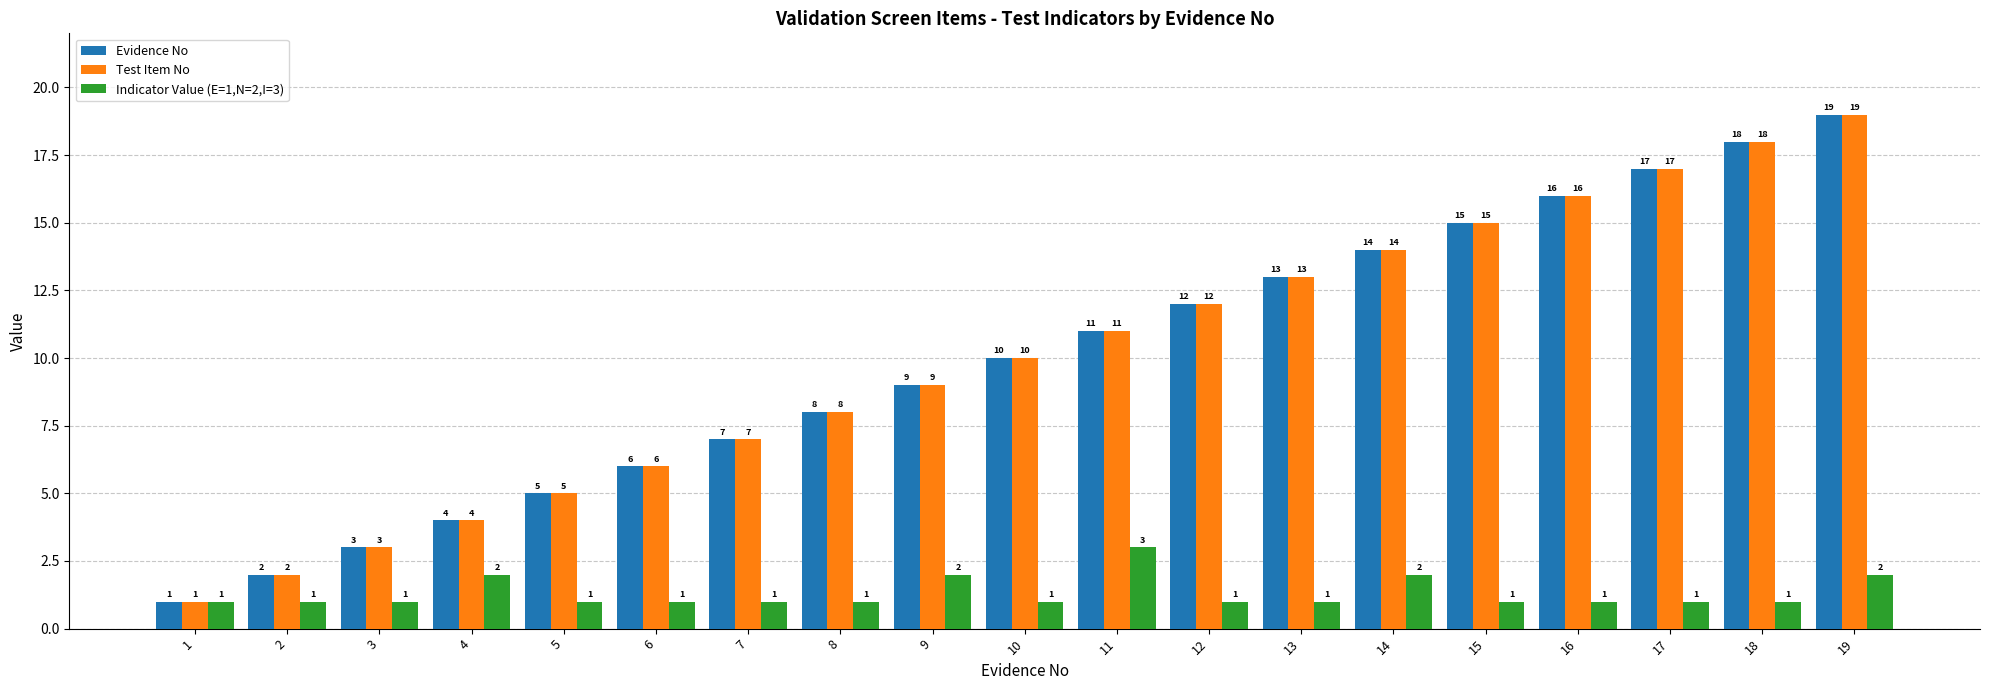

What is the difference between the highest and lowest values at 8?

7